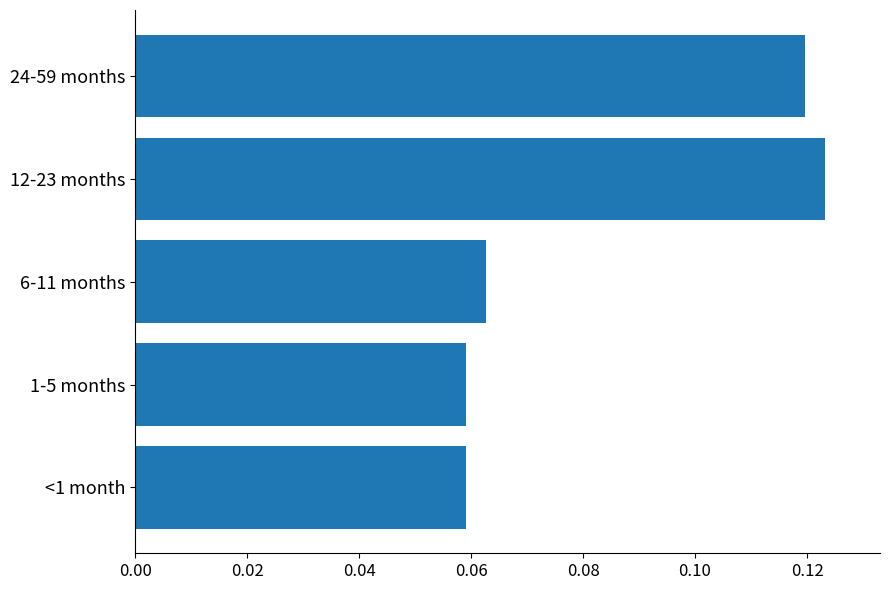

Count the values in the range 0 to 1.

5